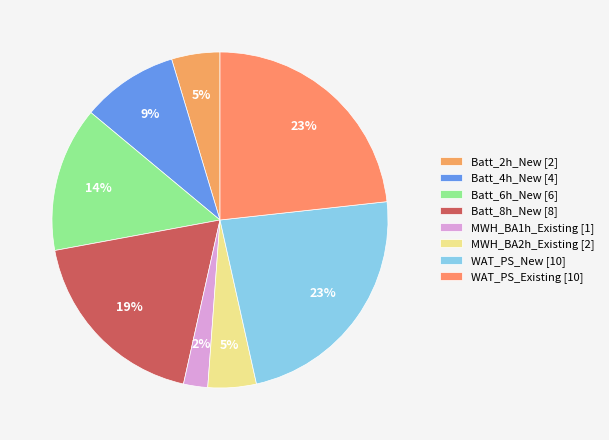

Count the number of slices in the pie.

8